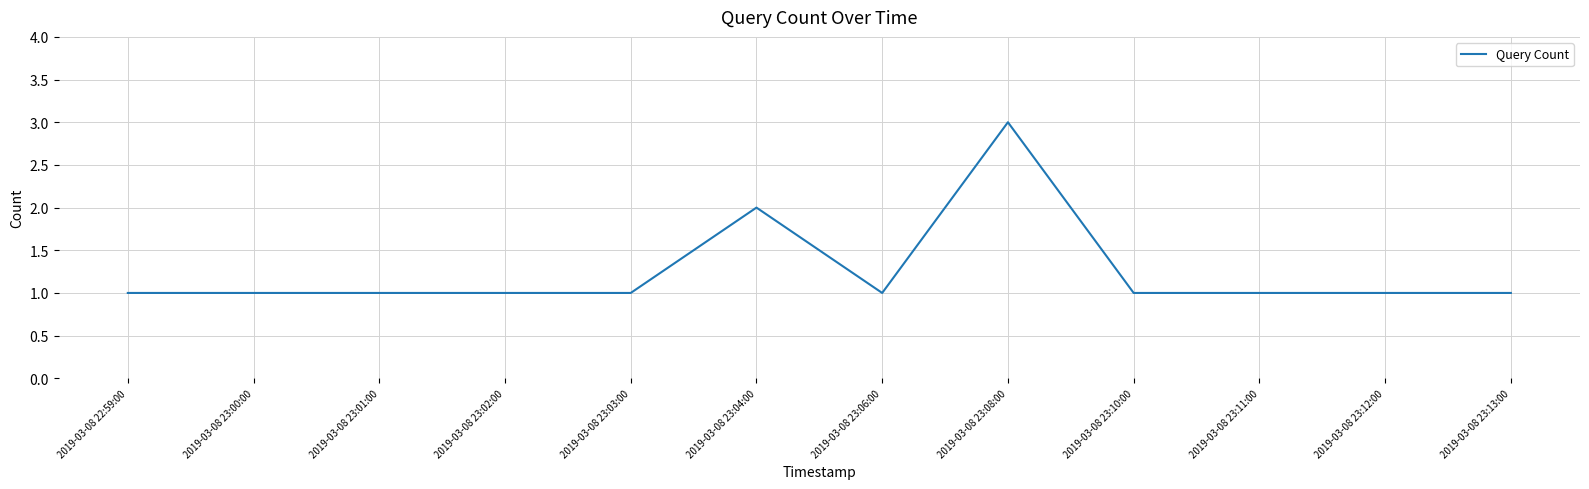

Reading right to left, transcribe all the data shown in this chart.

1	1	1	1	3	1	2	1	1	1	1	1